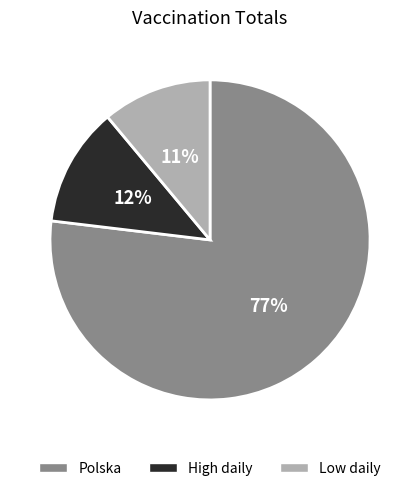

To the nearest percent, what percentage of the pie is High daily?

12%